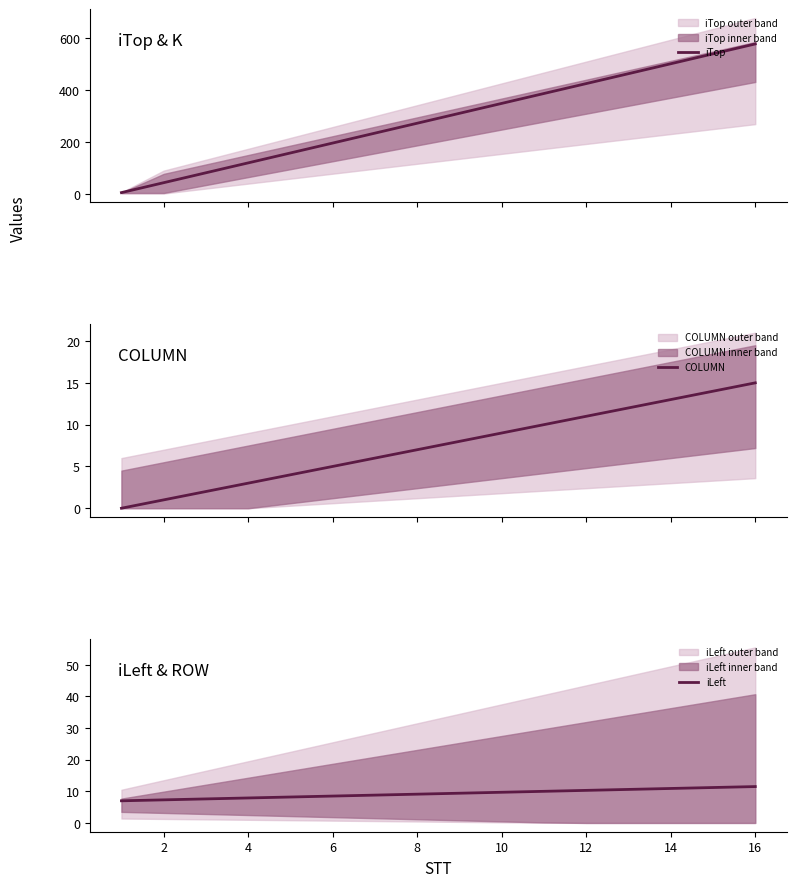

What is the lowest value of the iLeft series?

7.0